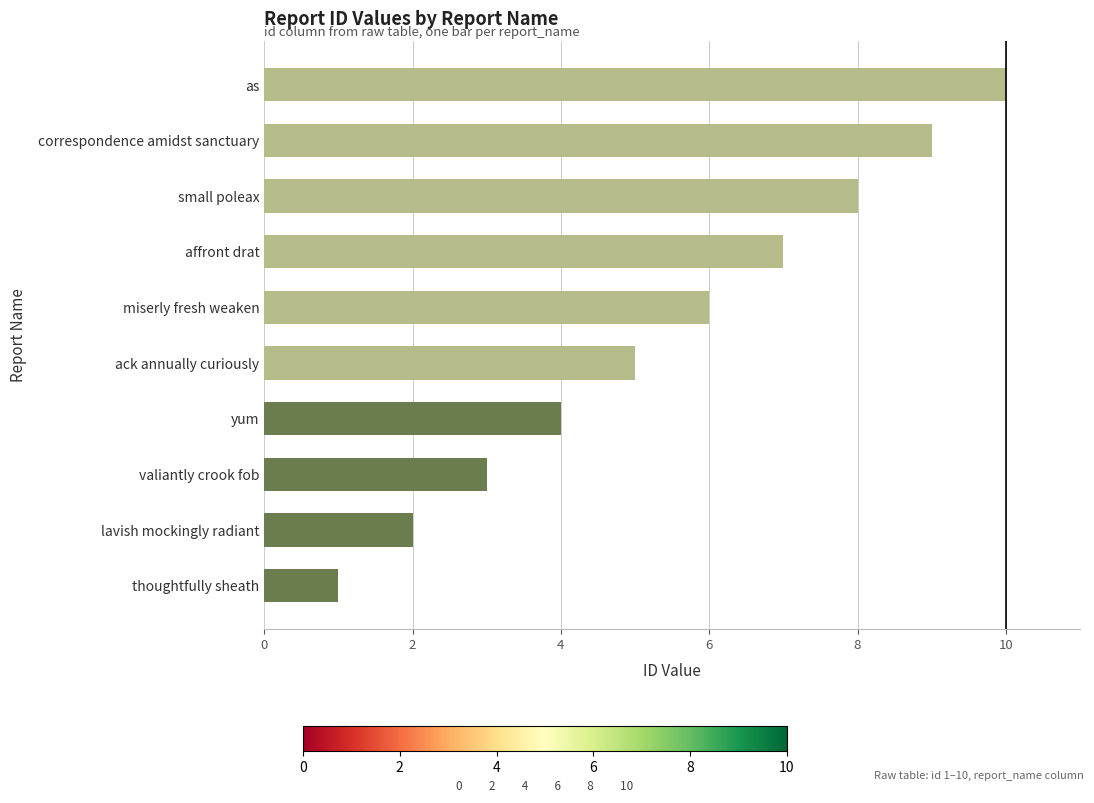

What is the smallest value displayed?

1